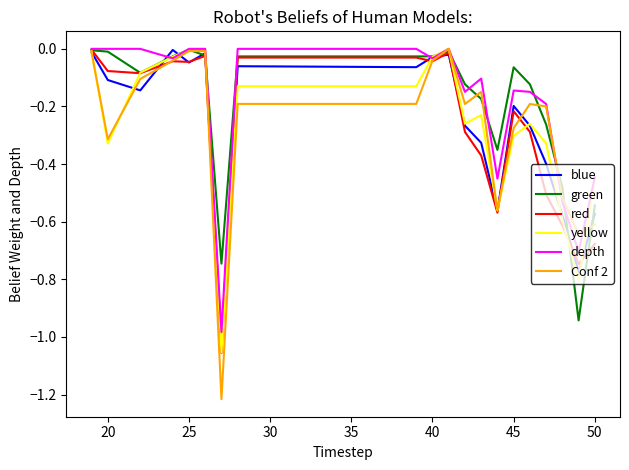

Which series has the largest range (max minus min)?

Conf 2